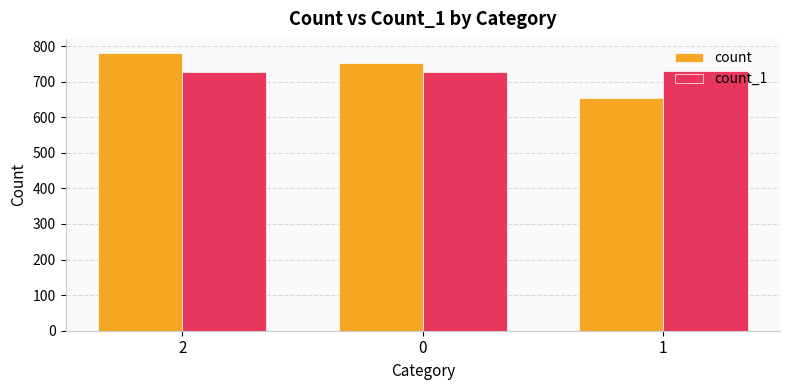

At which category does the chart reach its peak across all series?

2